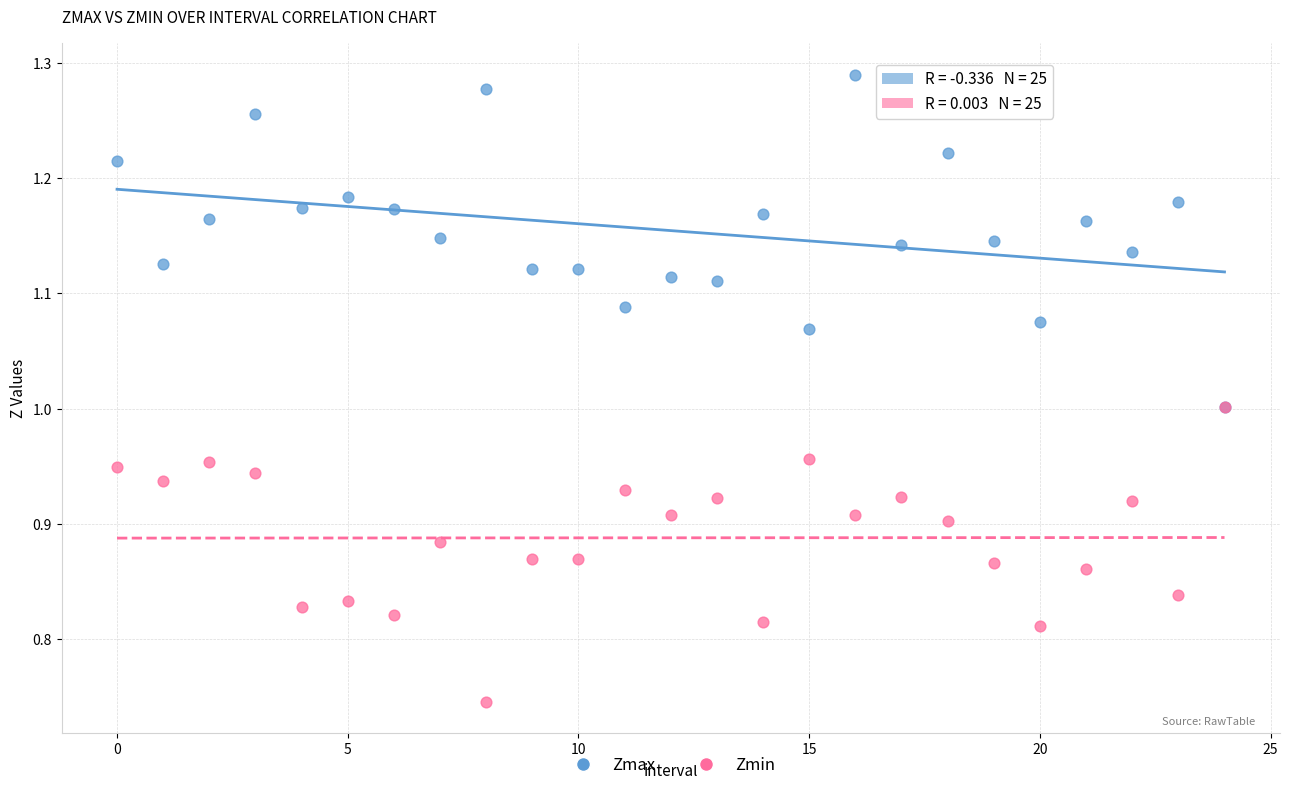

What are all the series names shown in the legend?

Zmax, Zmin